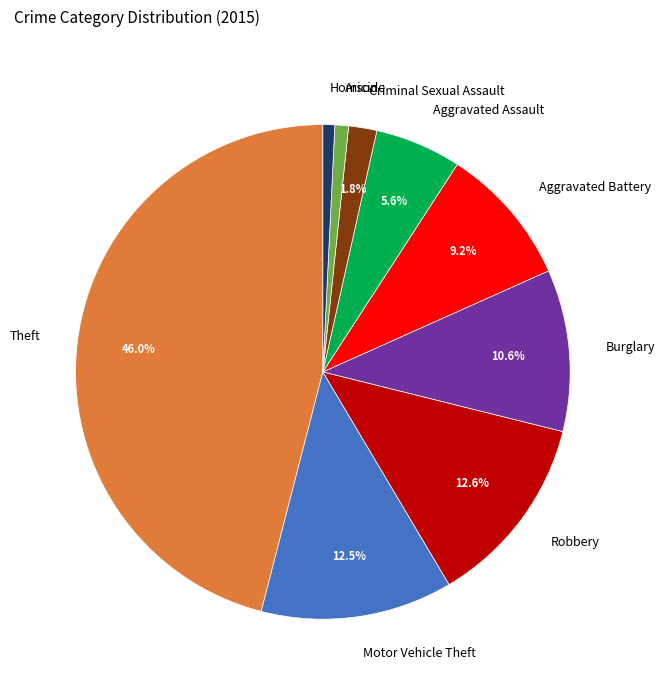

Is it true that Aggravated Assault is 1% of the pie?

False